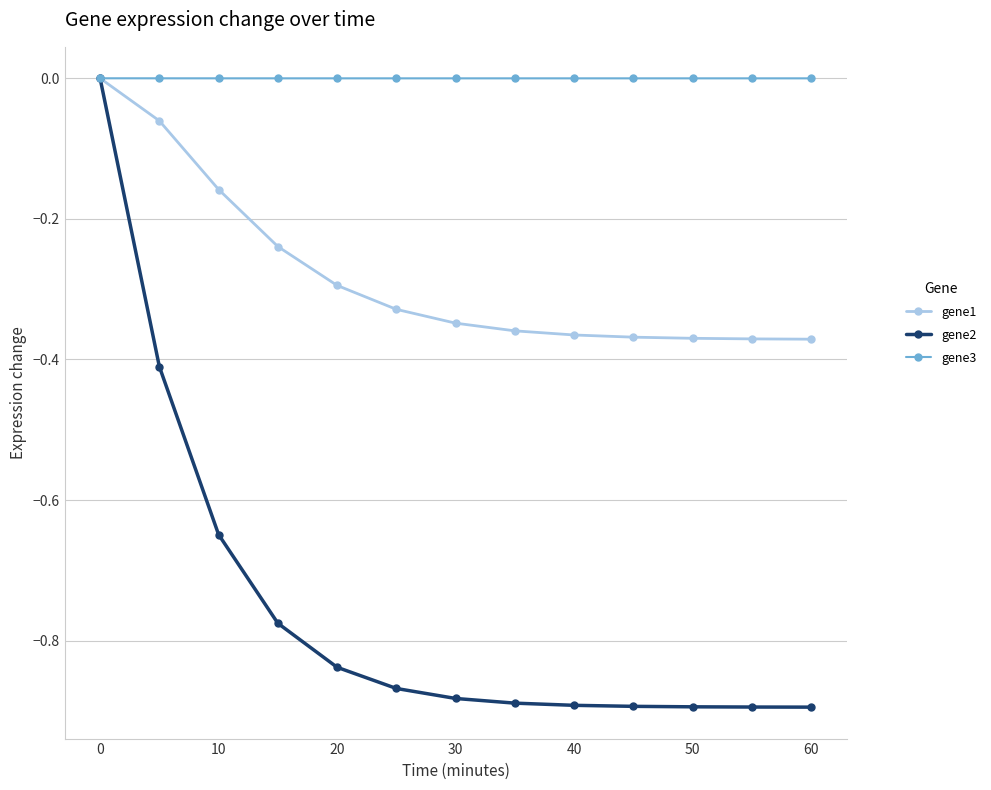

List the series in order of their overall mean, lowest first.

gene2, gene1, gene3